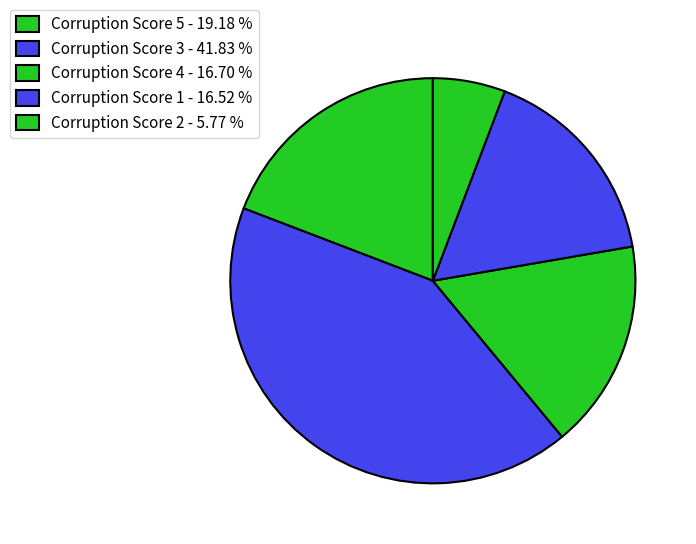

How many segments does this pie chart have?

5